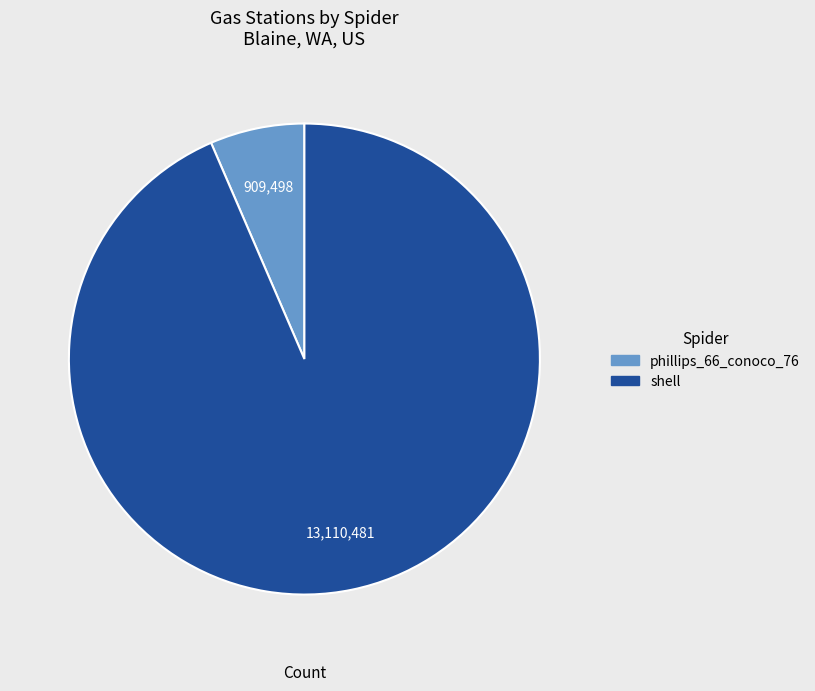

Does any single category account for the majority?

Yes